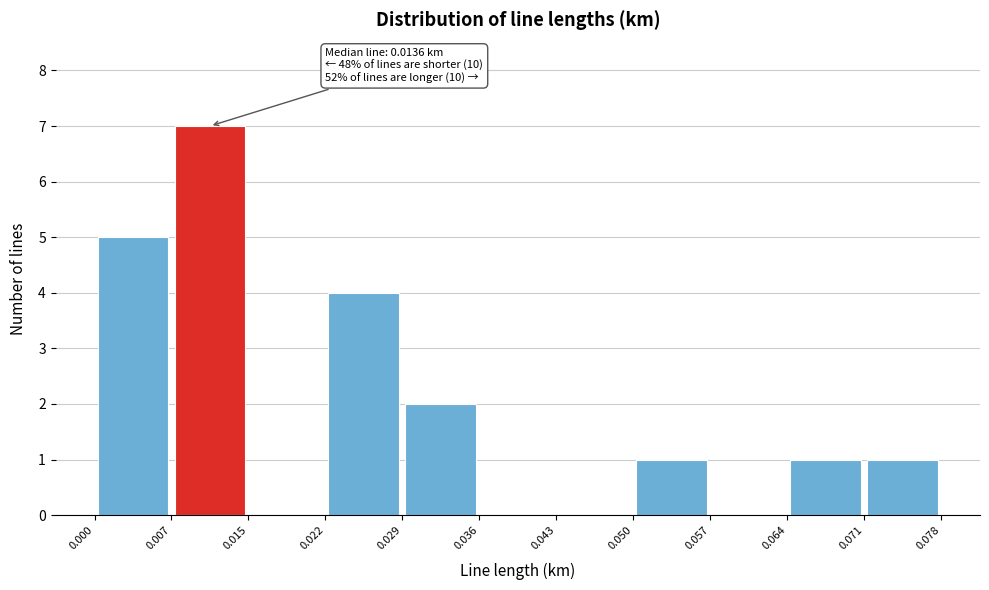

Over which range of the x-axis is the bar tallest?

0.007 to 0.015